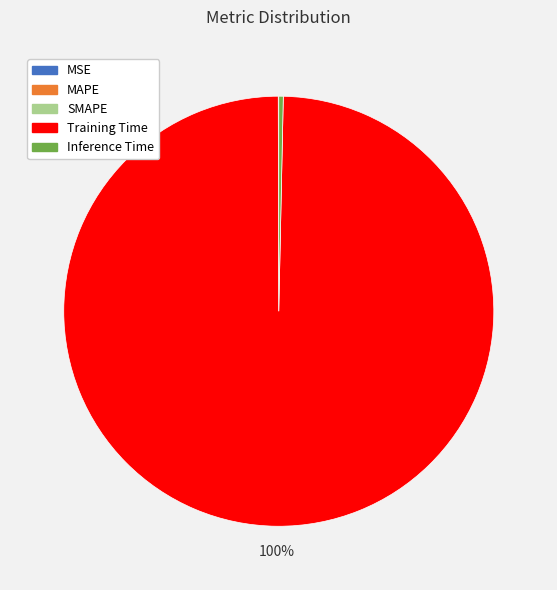

To the nearest percent, what is the difference between the largest and smallest slice percentages?

100%